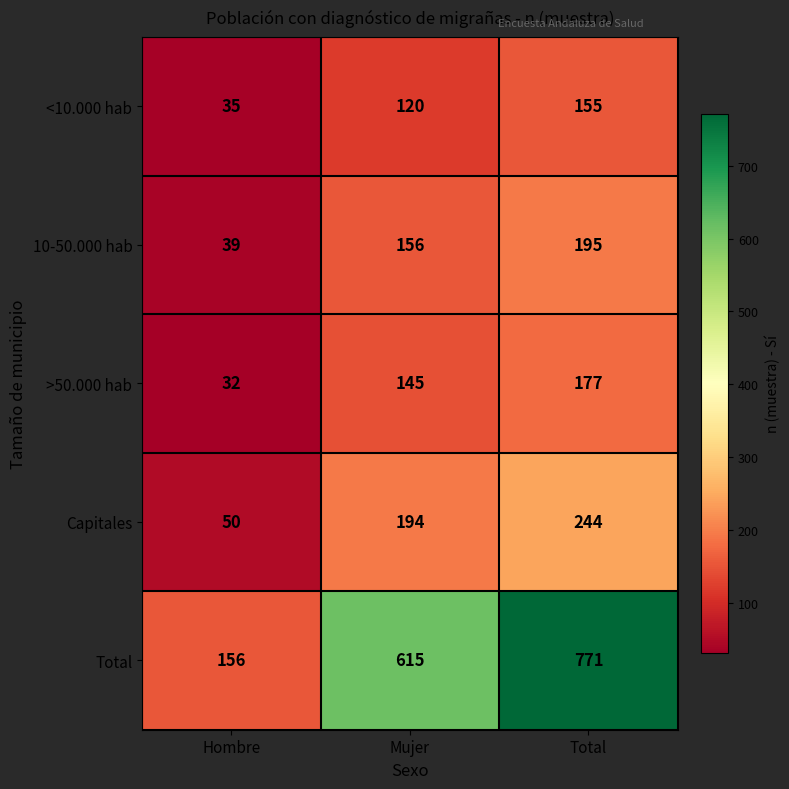

What is the minimum value shown in the chart?

32